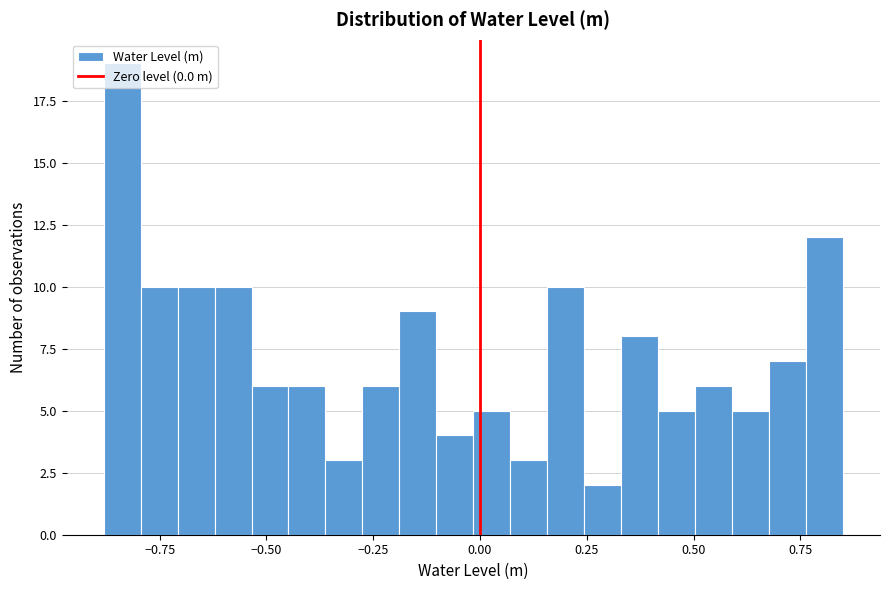

Read against the x-axis, roughly where is the centre of the tallest bar?

-0.85